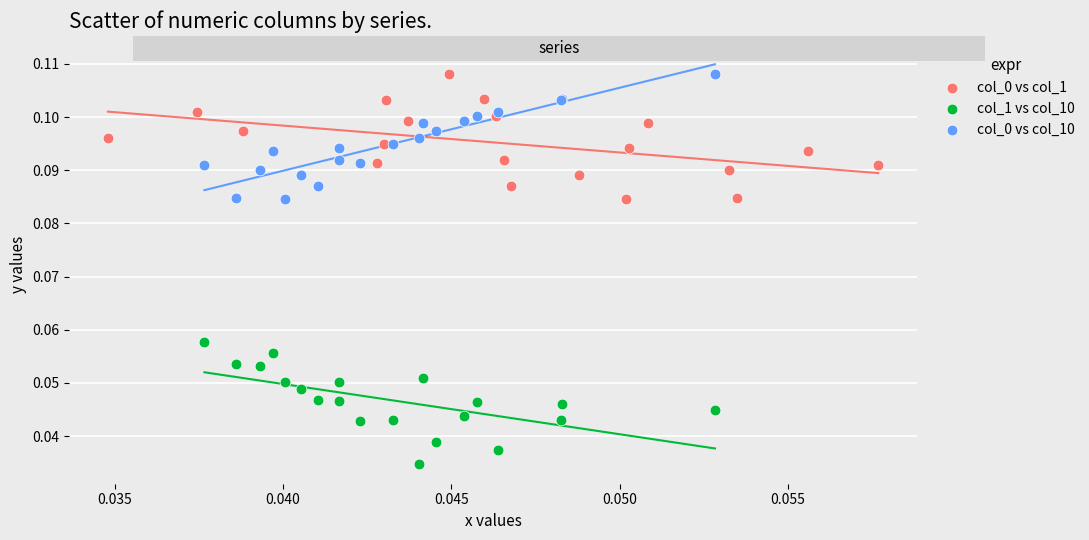

Which series contains the lowest Y value?

col_1 vs col_10